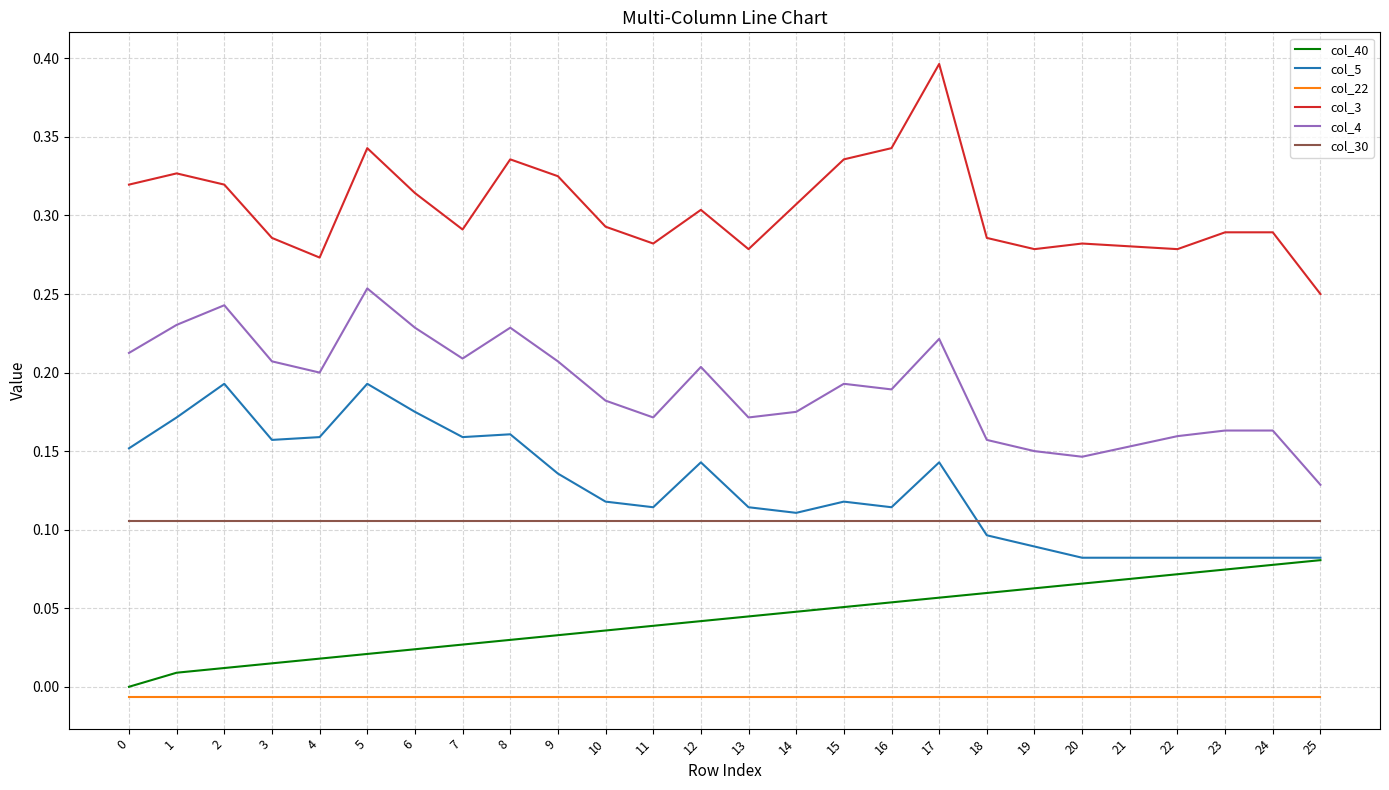

What is the greatest value displayed?

0.4